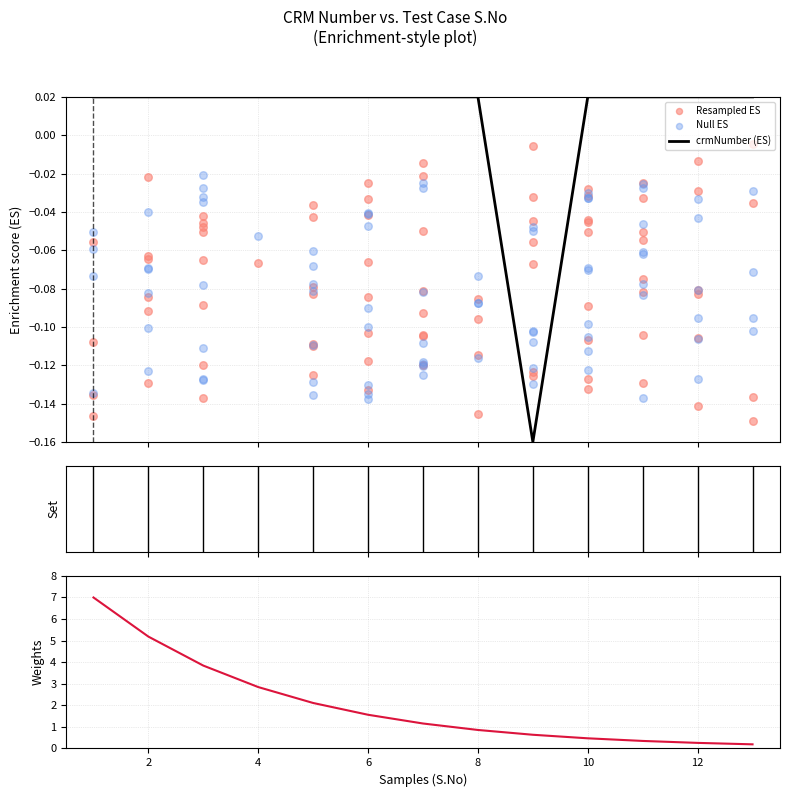

Between 6 and 4, which is larger?

6